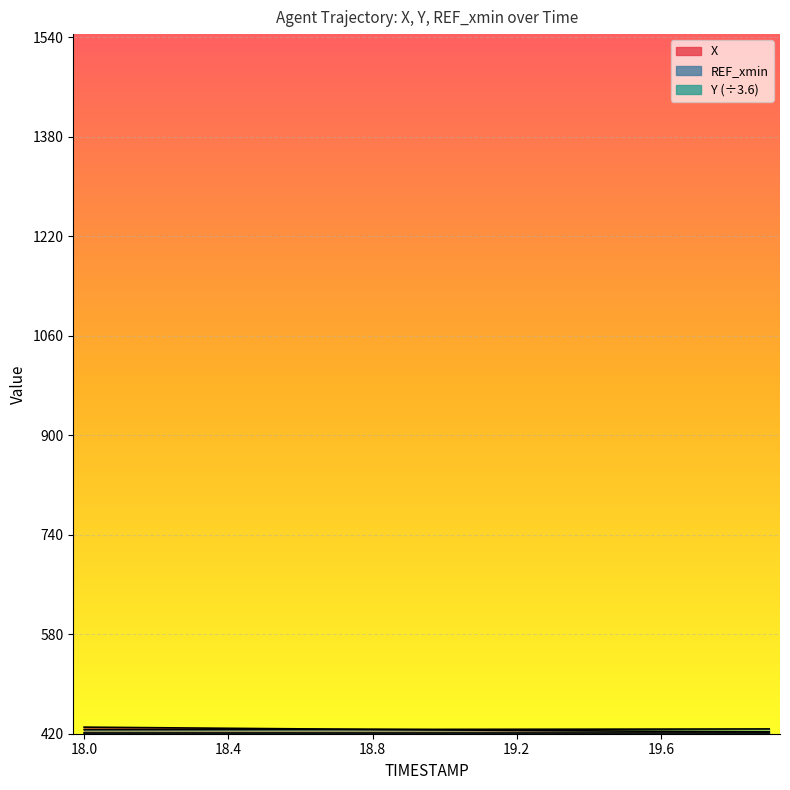

What is the minimum value shown in the chart?

423.0